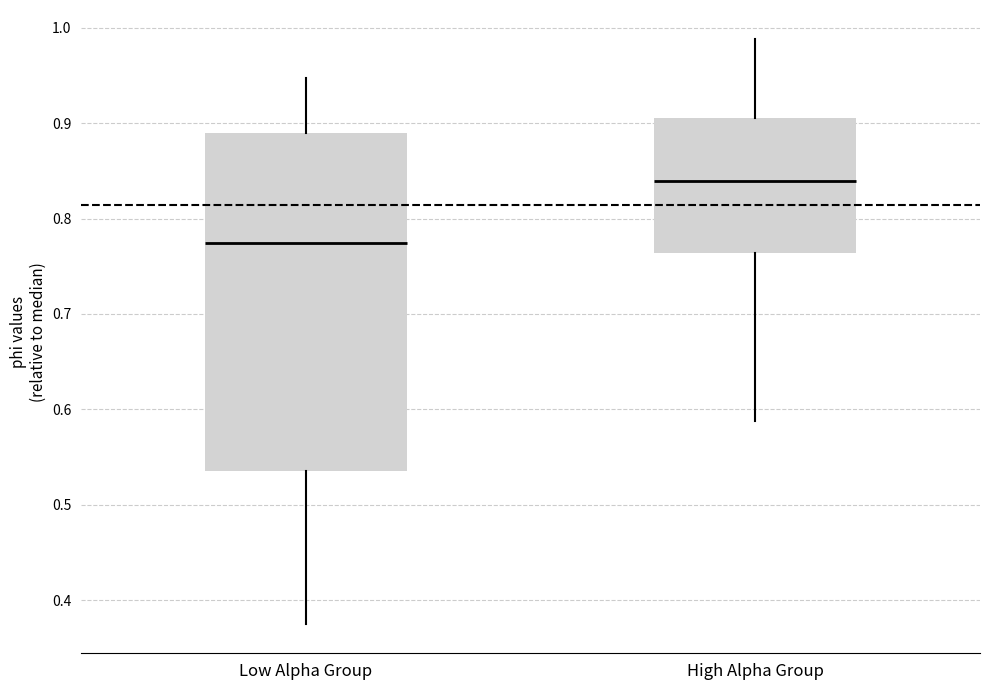

Where does the median line of the box for Low Alpha Group sit on the y-axis? The values are not printed on the chart, so give them approximately, as read against the axis.

0.77